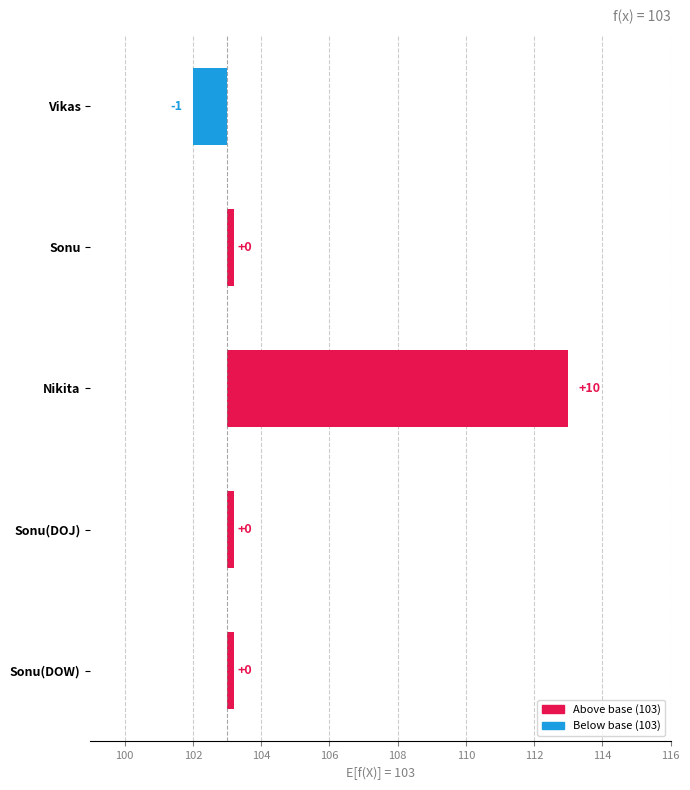

Are the bars grouped side by side (vs. stacked)?

No